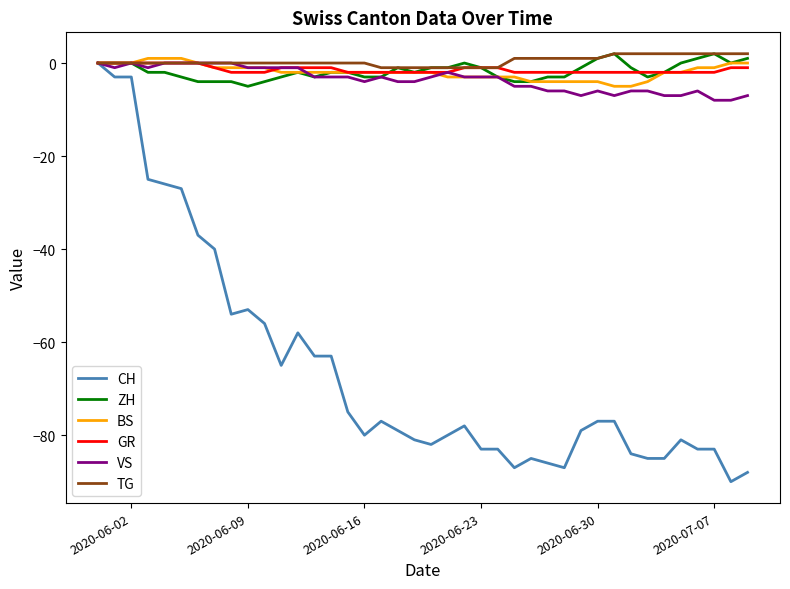

What is the lowest value of the BS series?

-5